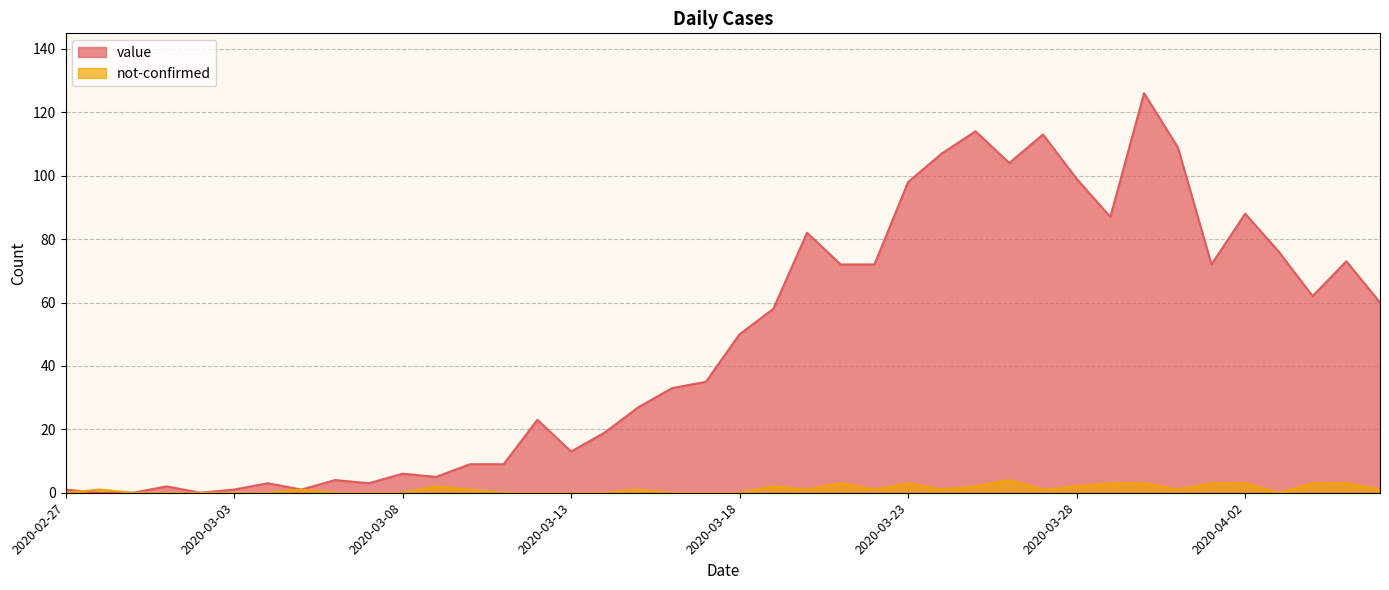

Which series has the largest range (max minus min)?

value